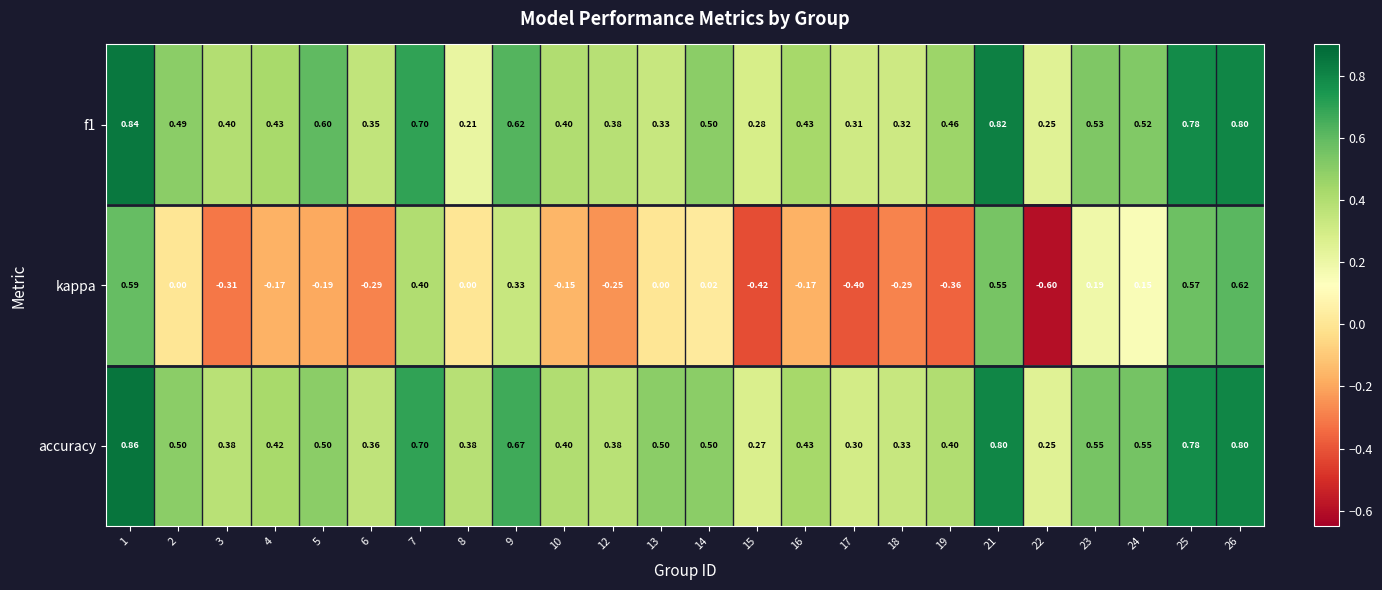

What is the total value across all series at 10?

0.7